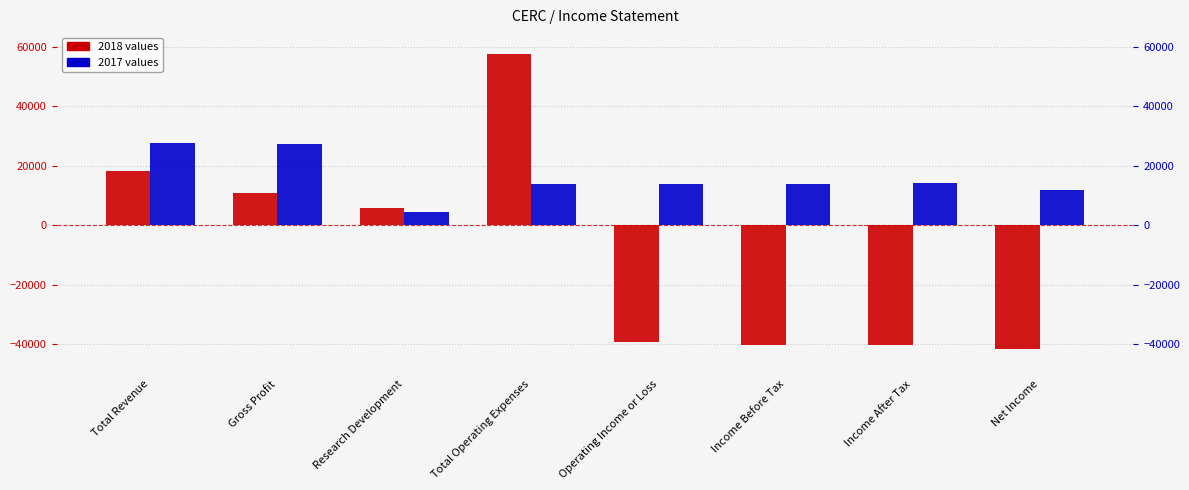

How many values in 2018 are above zero?

4